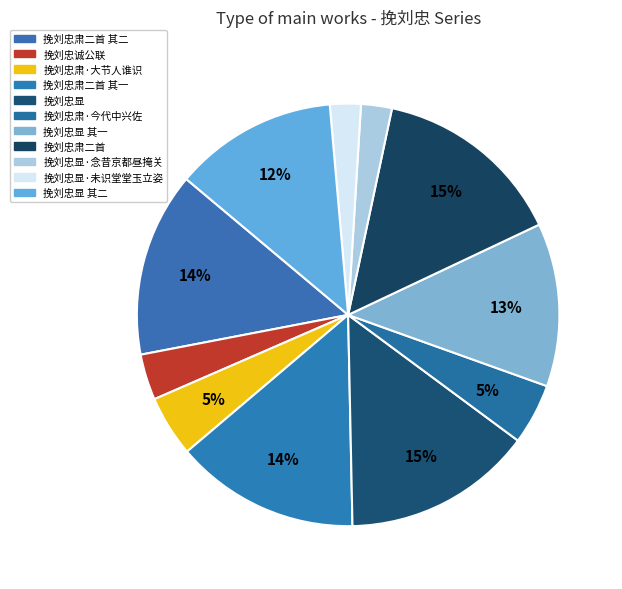

Combined, do 挽刘忠肃二首 and 挽刘忠肃·今代中兴佐 account for over 50%?

No